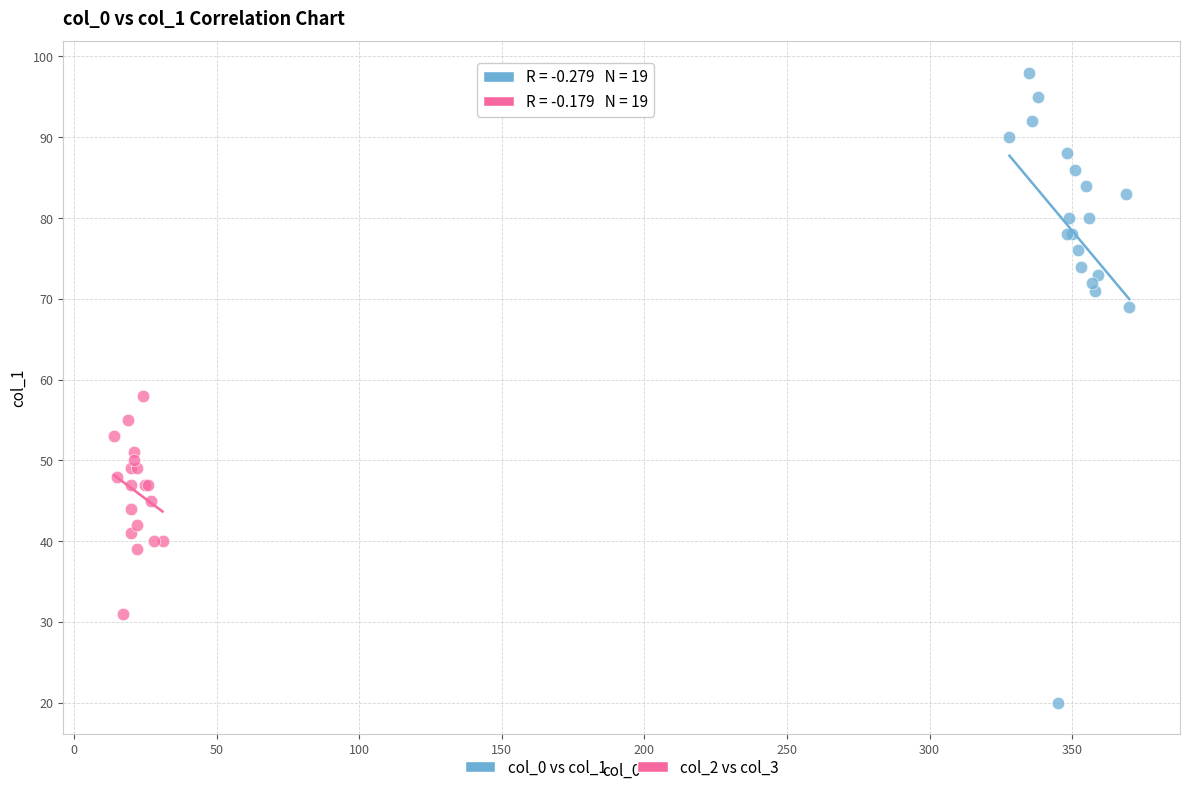

Which series reaches the maximum Y coordinate?

col_0 vs col_1